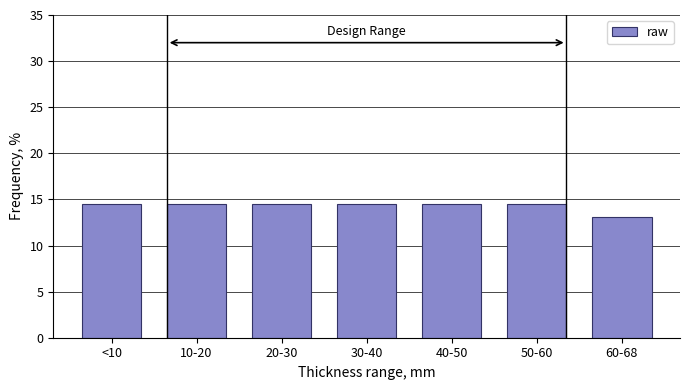

Reading left to right, extract all data points from this chart.

<10=14.5	10-20=14.5	20-30=14.5	30-40=14.5	40-50=14.5	50-60=14.5	60-68=13.0